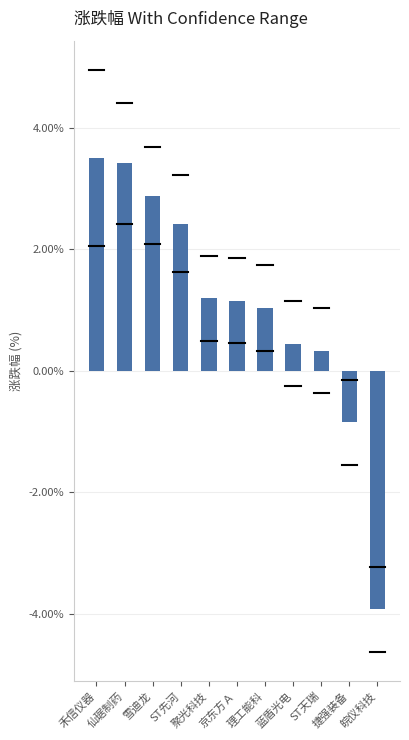

What is the average value?

1.1